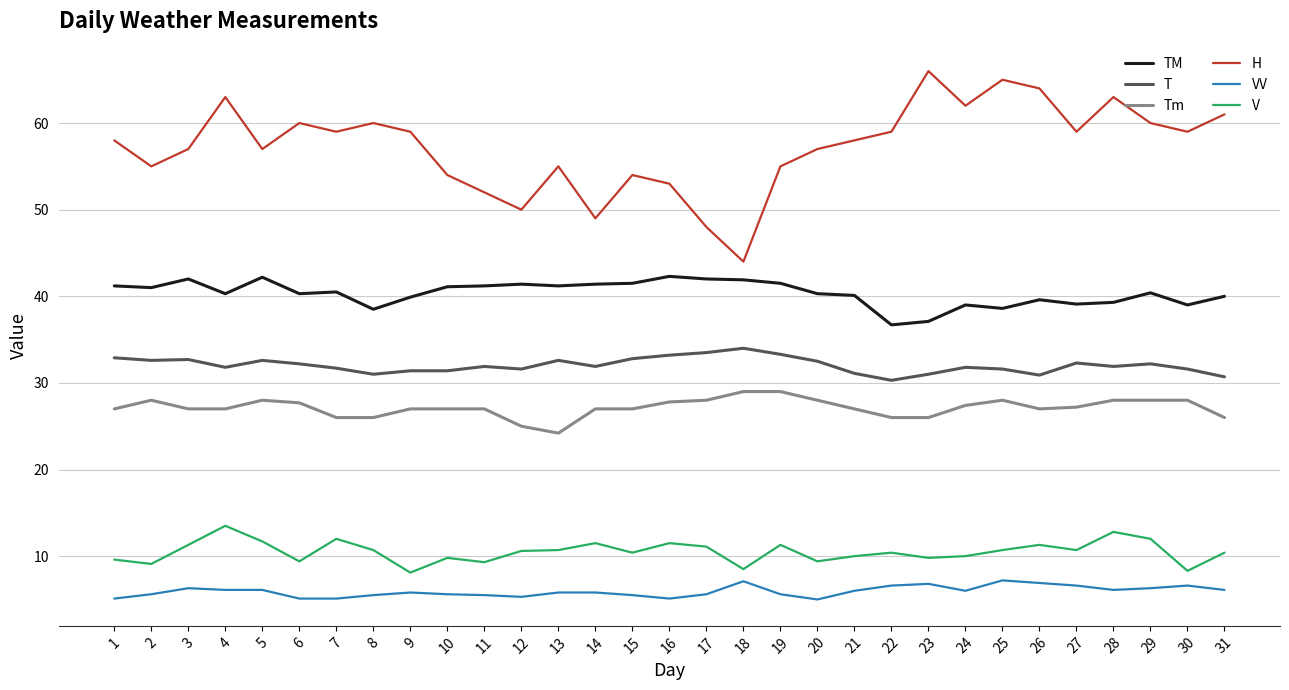

What is the smallest value displayed?

5.0